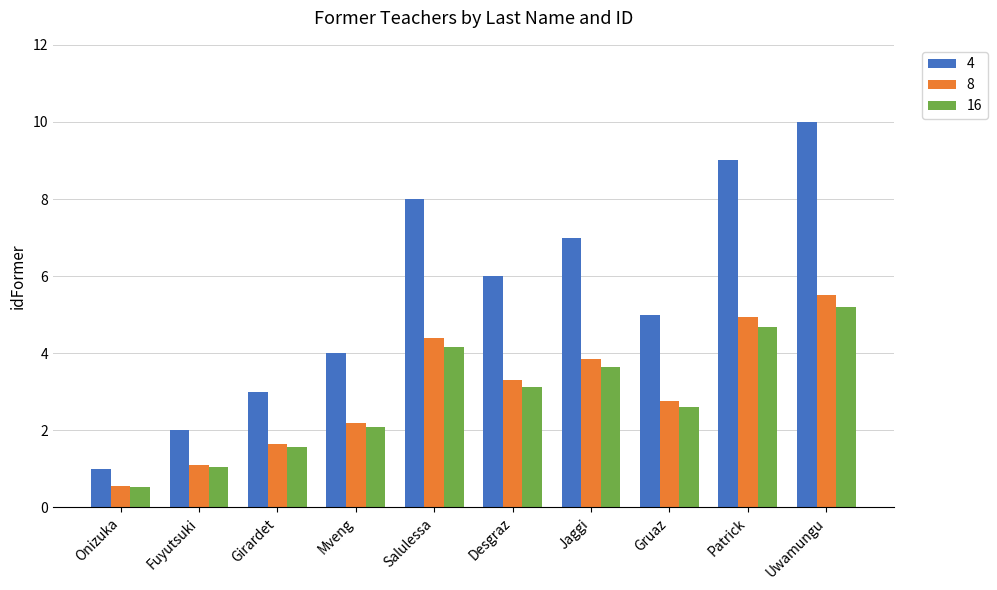

What is the label of the 6th bar from the right?

Salulessa